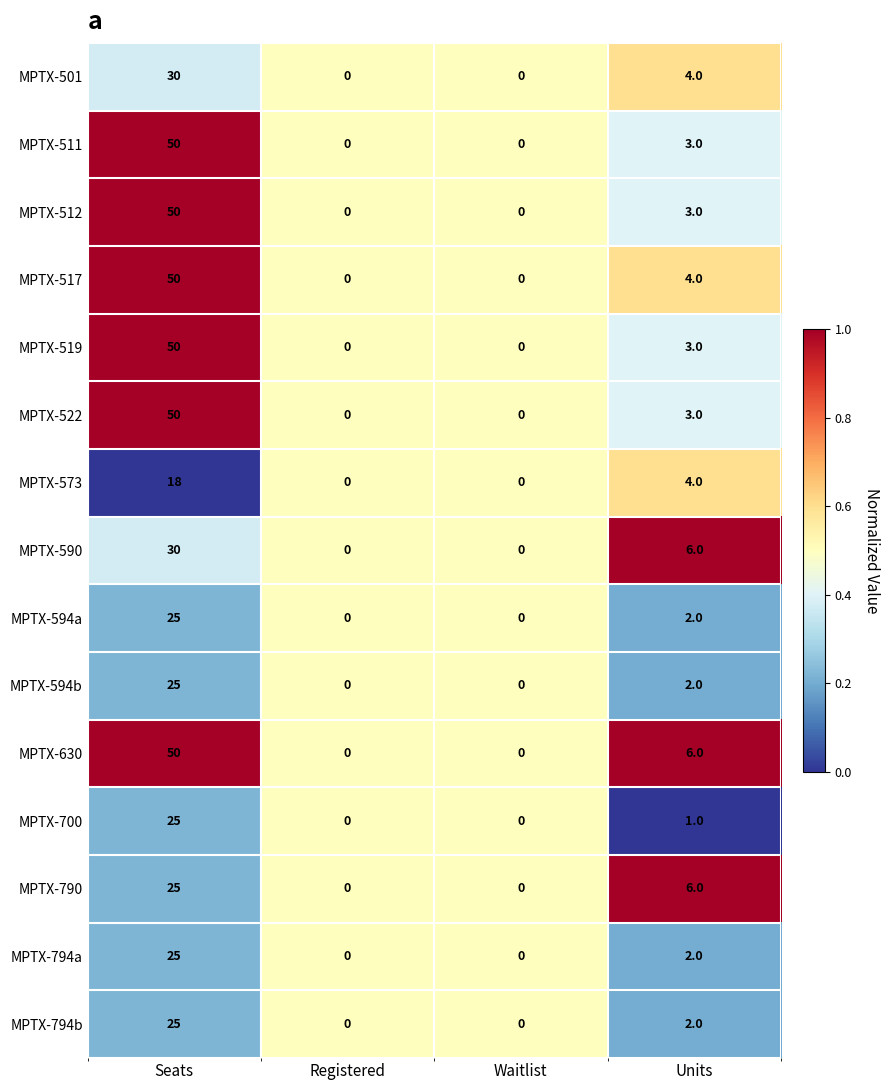

What is the approximate value of MPTX-630 at Seats?

50